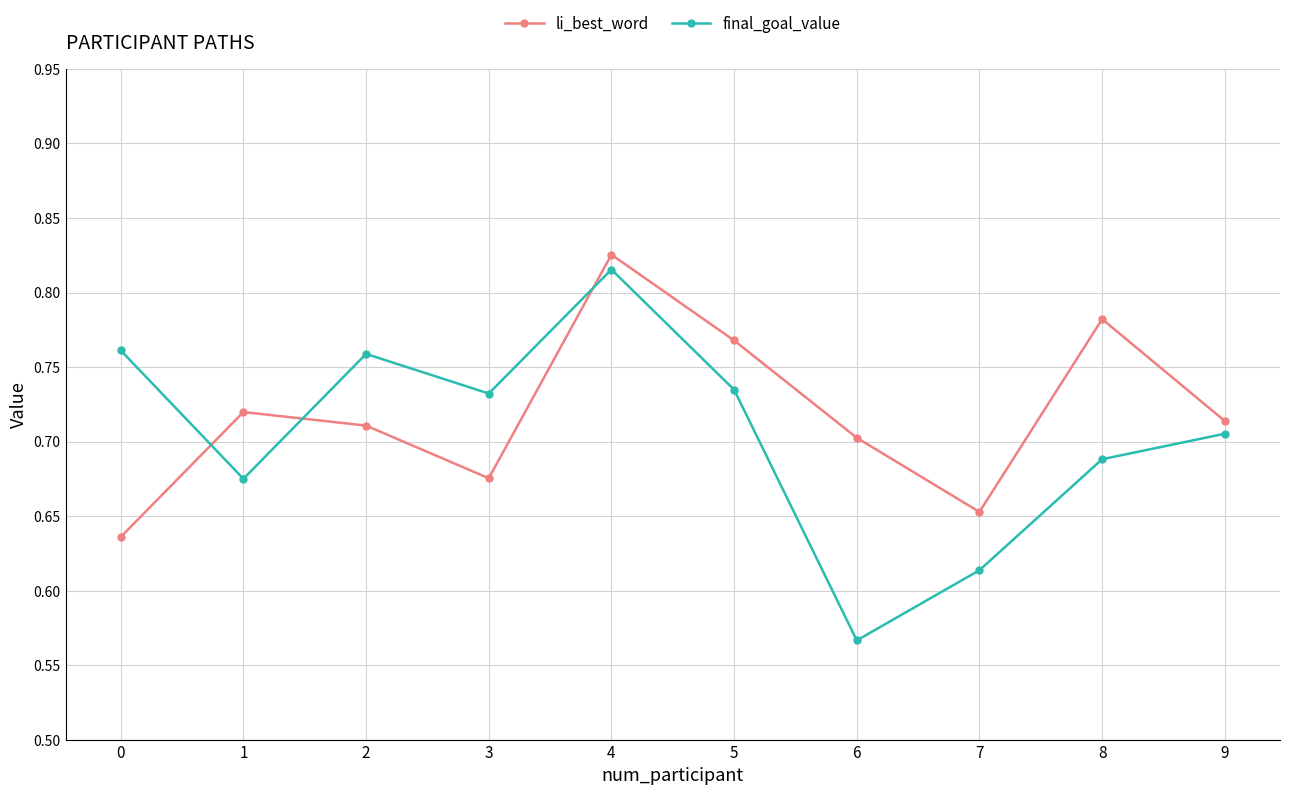

At which category is the sum across all series the highest?

4